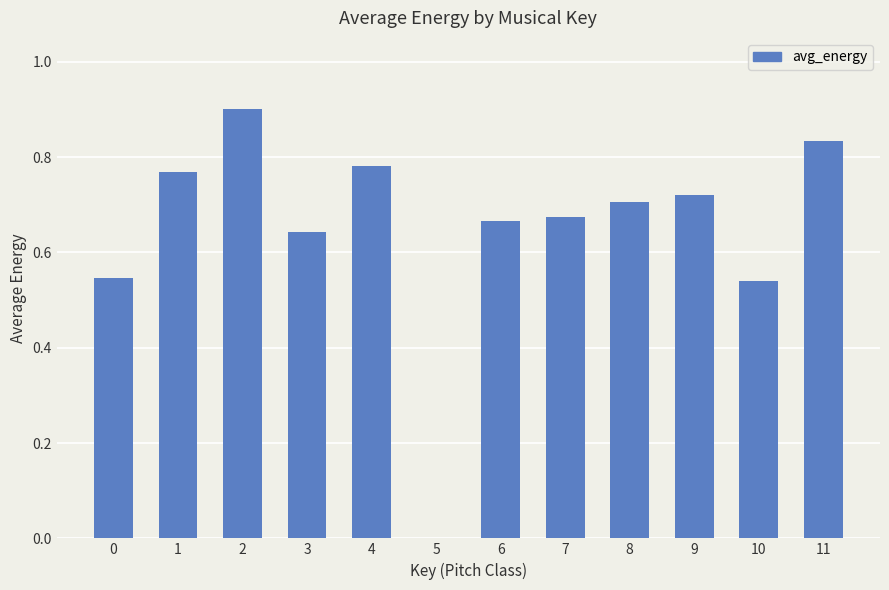

Between 7 and 5, which is larger?

7